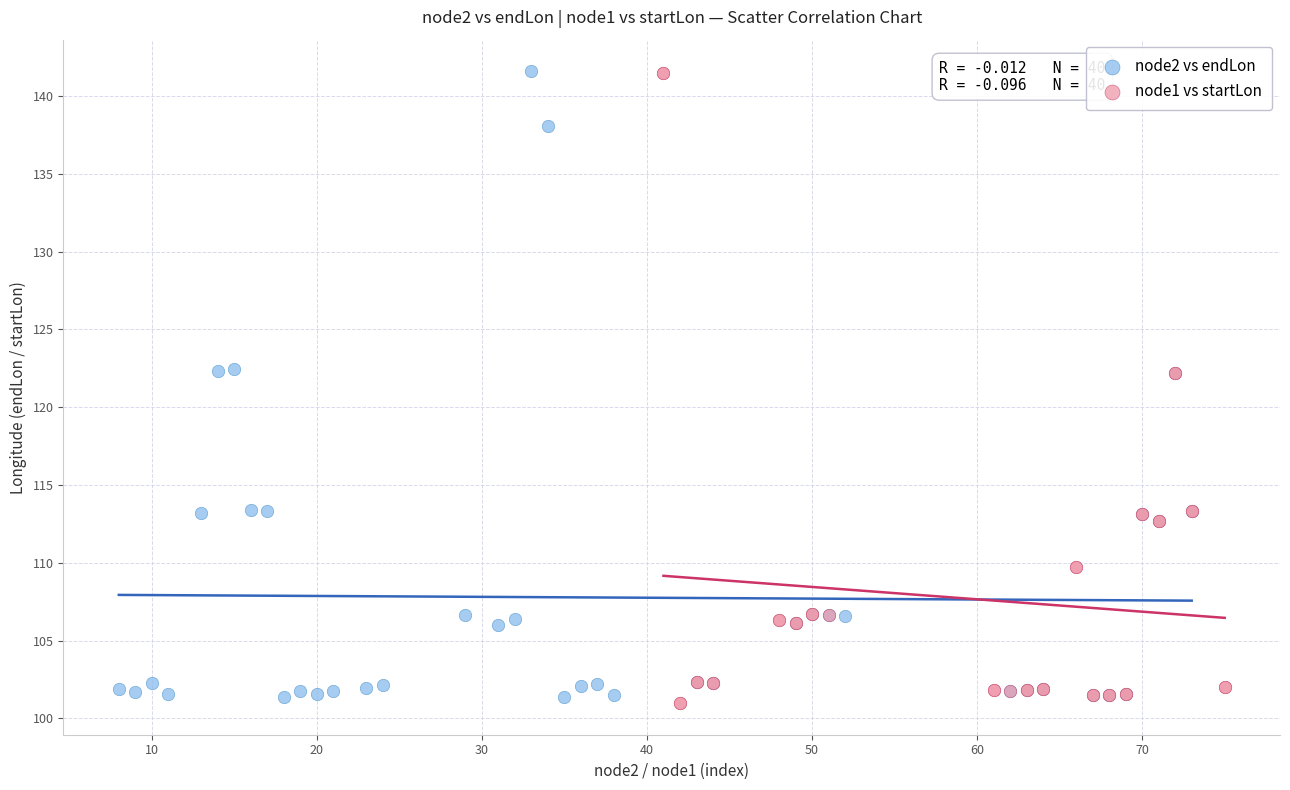

Which series contains the lowest Y value?

node1 vs startLon